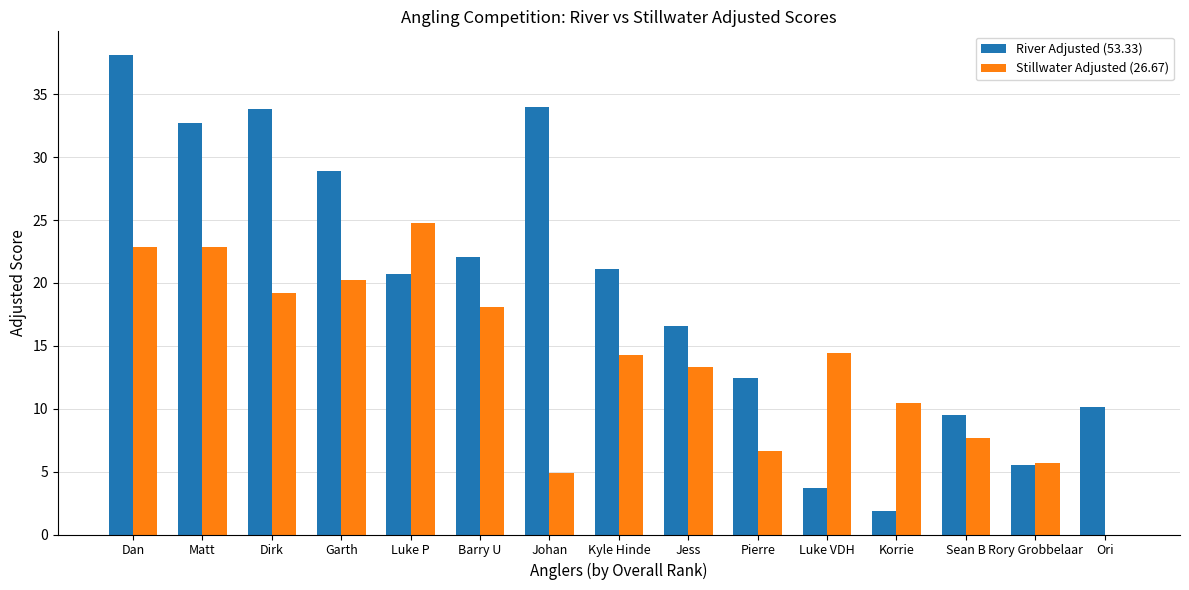

Are the bars grouped side by side (vs. stacked)?

Yes